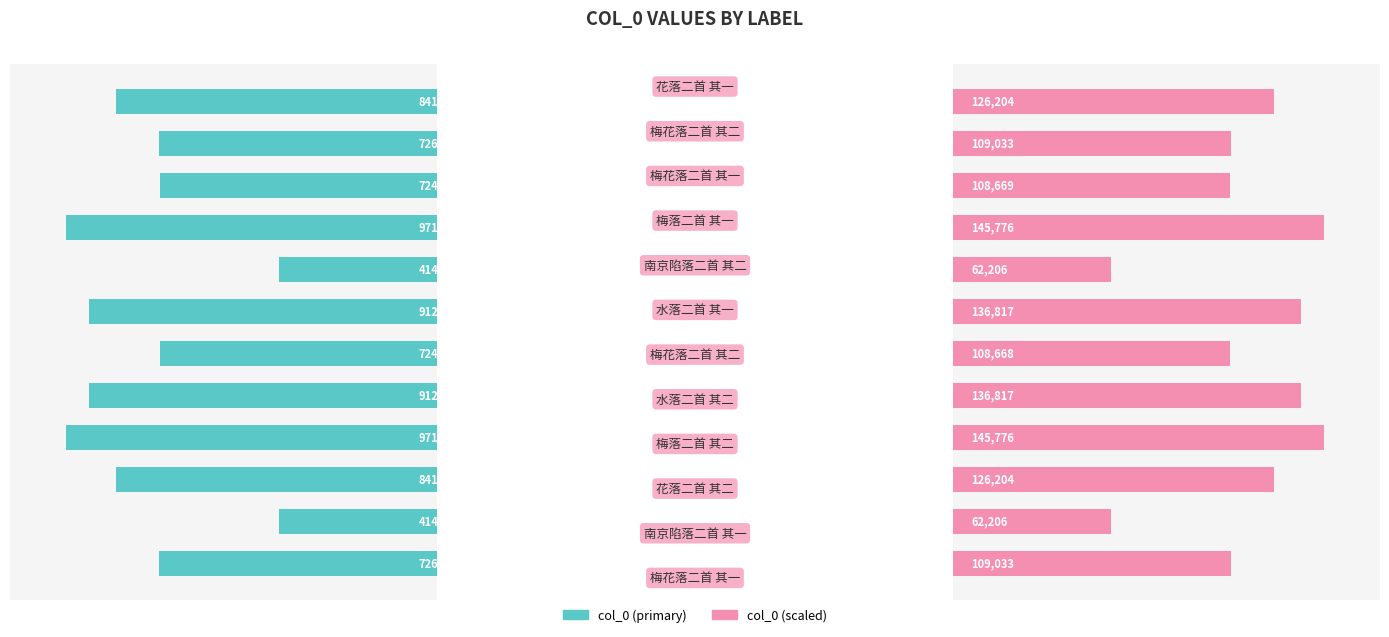

What is the value of the col_0_scaled bar at the 12th from the left?

126204.0